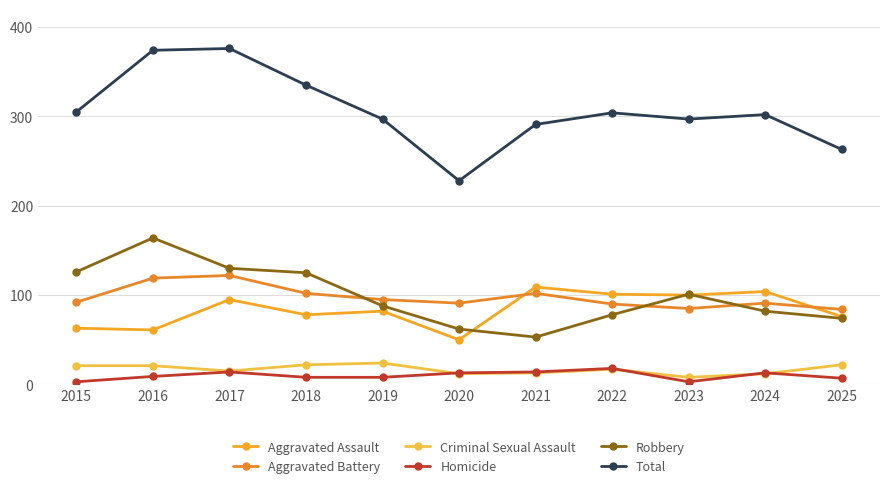

Between 2015 and 2021, which is larger?

2021